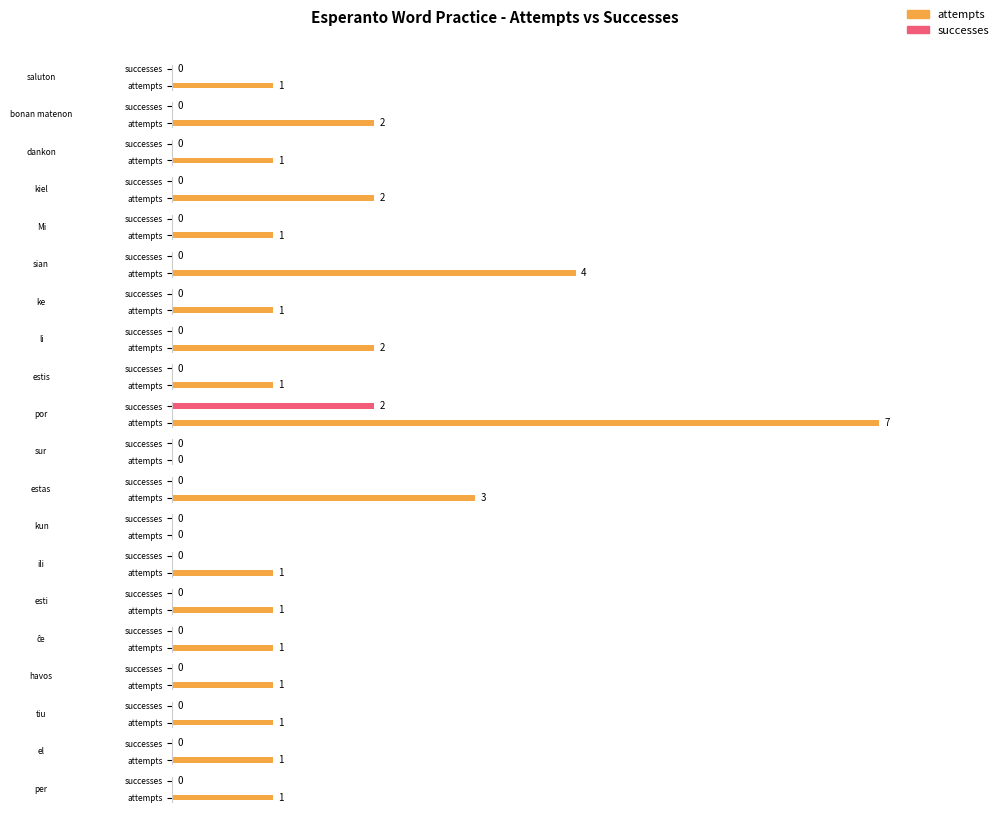

Rank the series by their maximum value, from lowest to highest.

successes, attempts